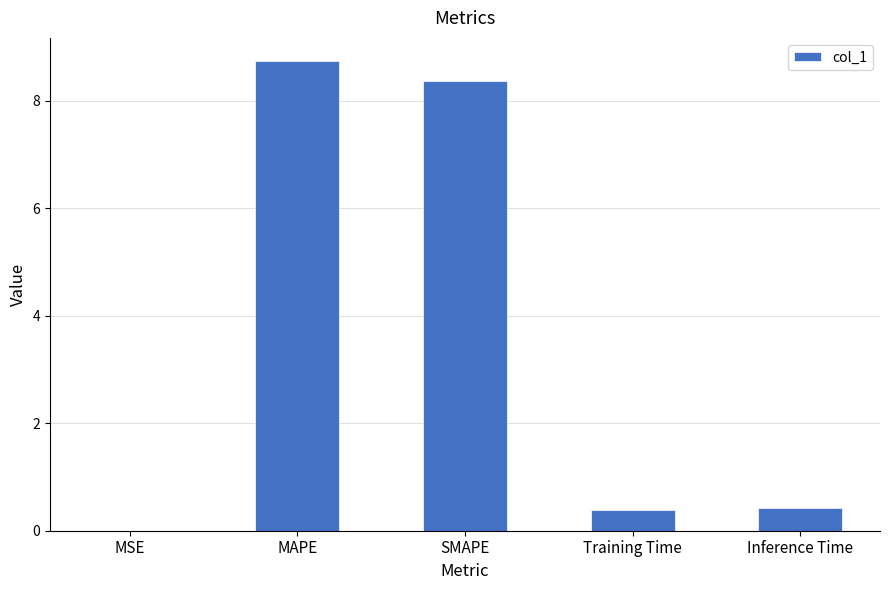

What is the change in value from SMAPE to Inference Time?

-7.9